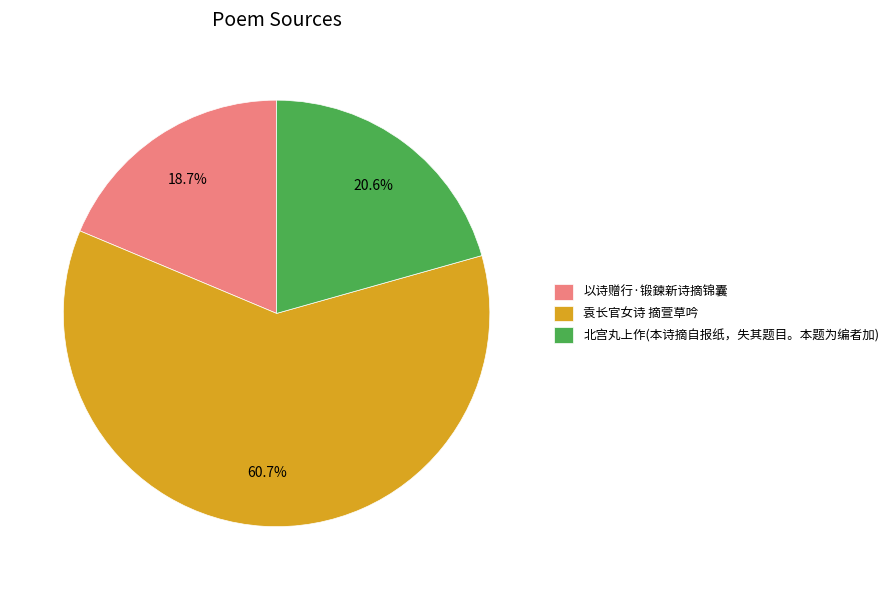

The 以诗赠行·锻鍊新诗摘锦囊 slice represents 4% of the pie. True or false?

False